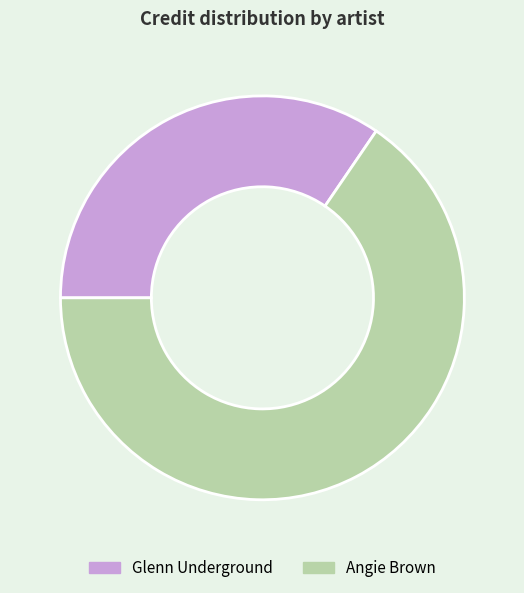

The Glenn Underground slice represents 25% of the pie. True or false?

False